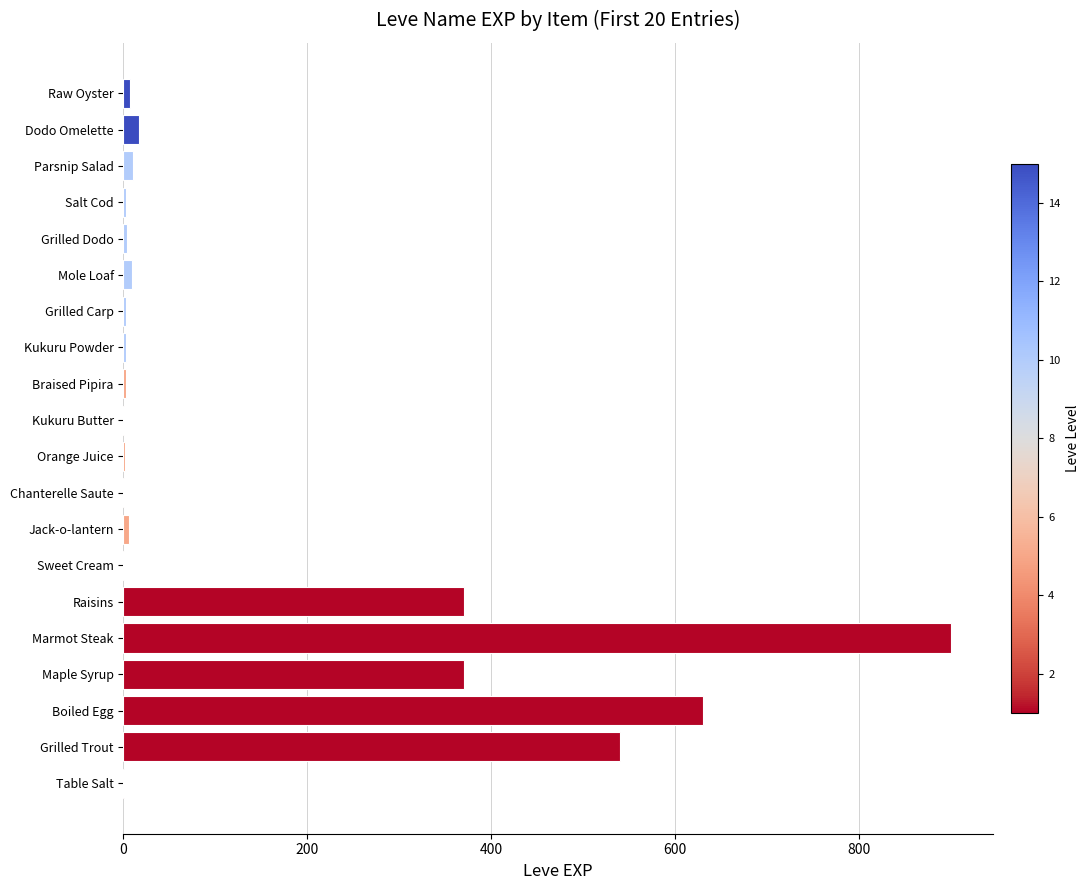

What is the sum of all values?

2881